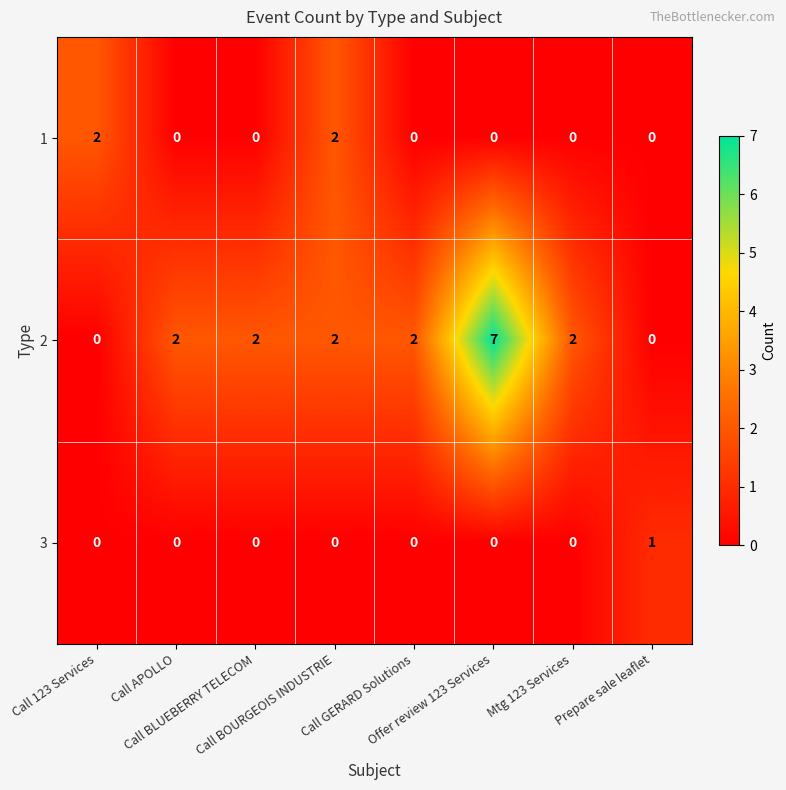

Count the 3 values in the range 0 to 1.

8